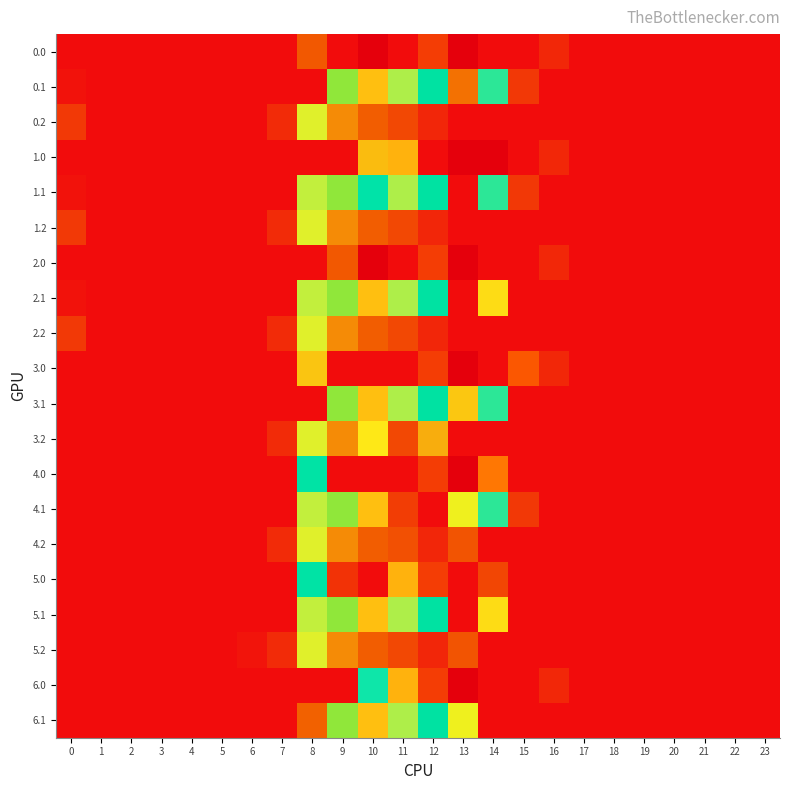

List the series in order of their peak value, highest first.

0.0, 1.0, 2.0, 3.0, 4.0, 6.0, 5.0, 0.1, 2.1, 3.1, 4.1, 5.1, 6.1, 1.1, 0.2, 1.2, 2.2, 3.2, 4.2, 5.2